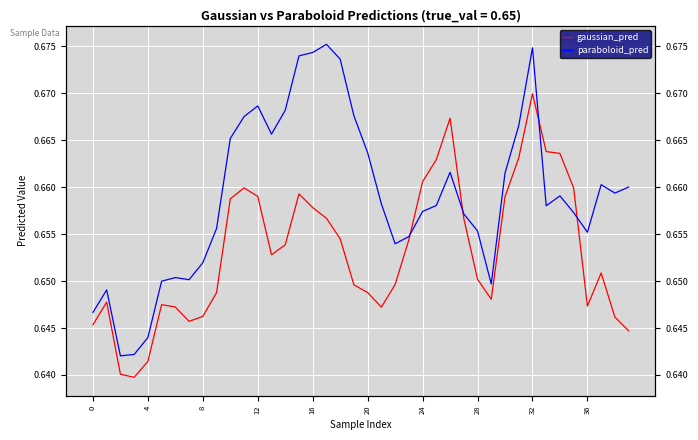

What is the average value of the paraboloid_pred series?

0.7